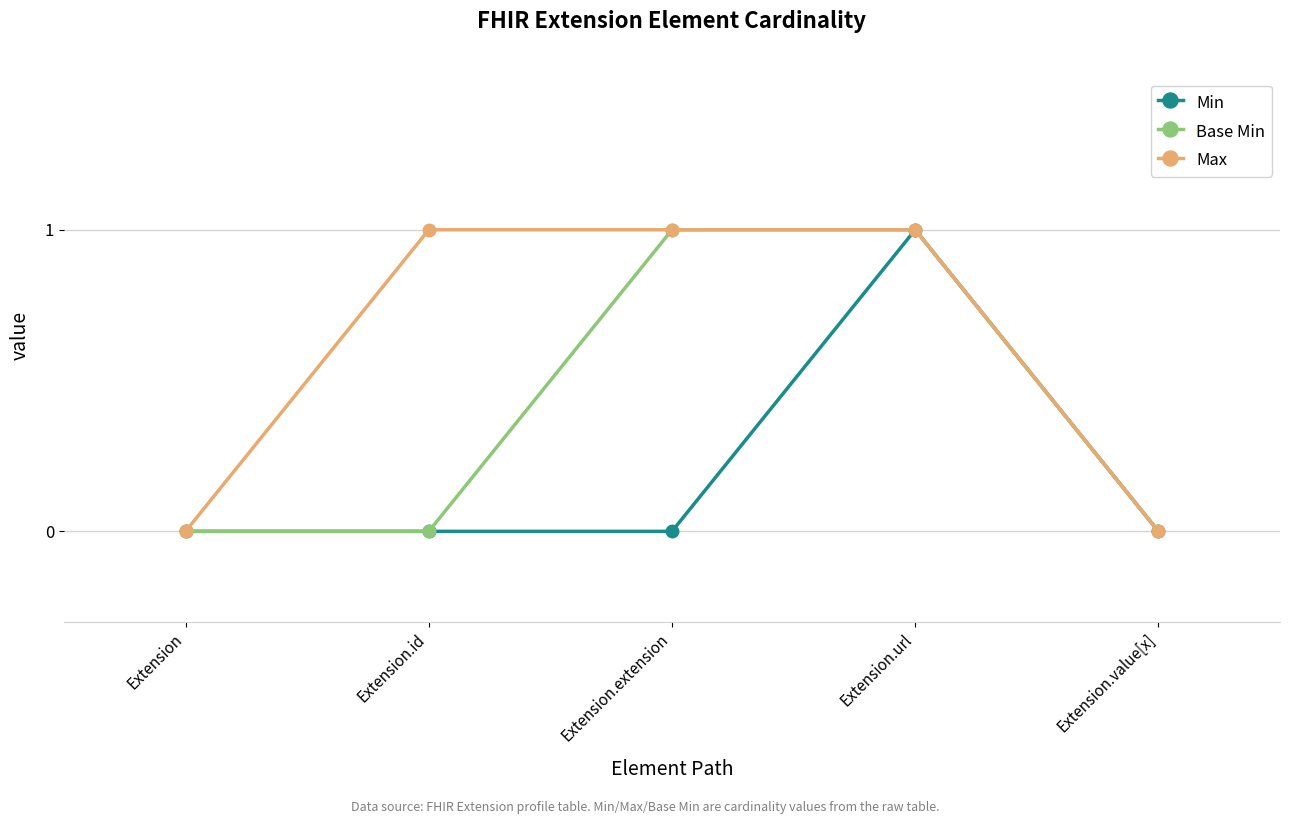

Does the chart have visible grid lines?

Yes